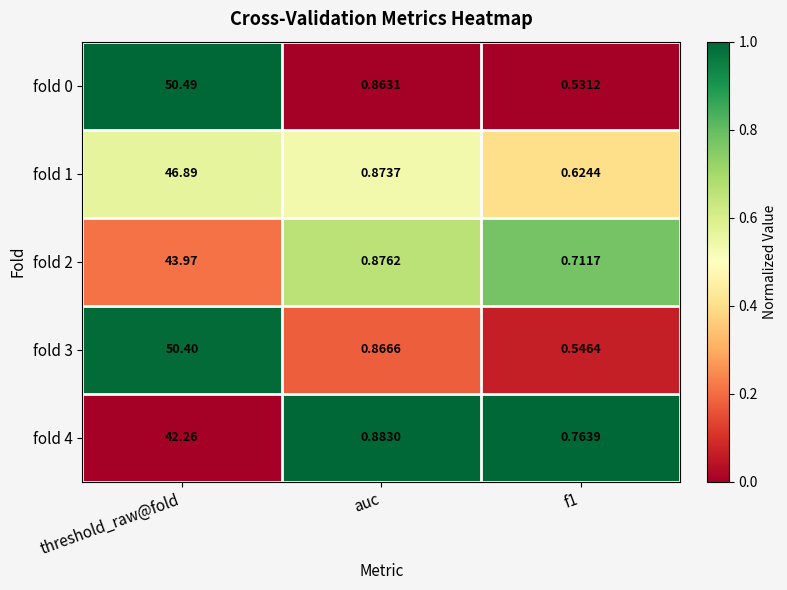

At which category is the sum across all series the highest?

threshold_raw@fold